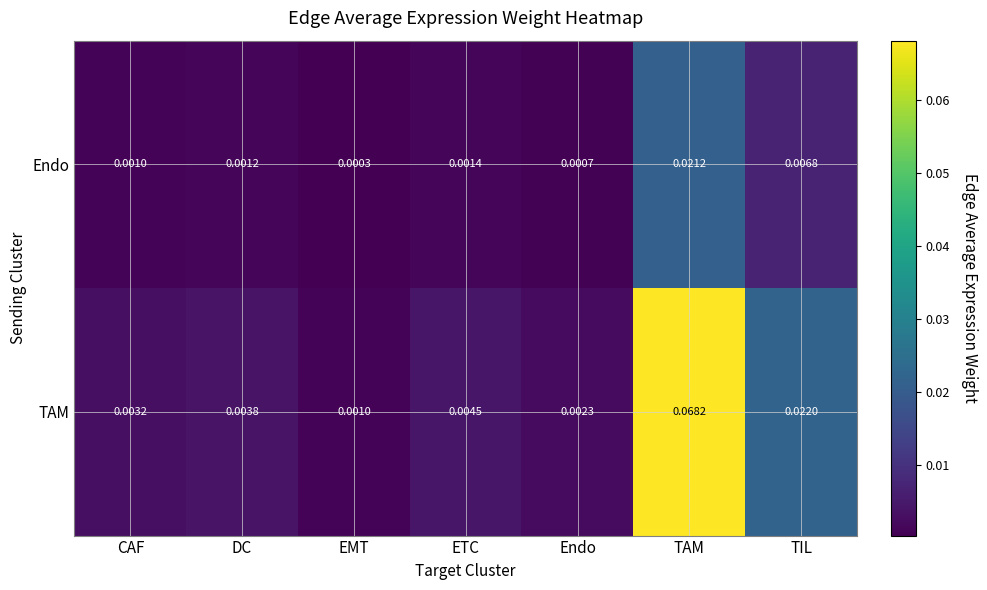

Rank the series by their maximum value, from highest to lowest.

TAM, Endo